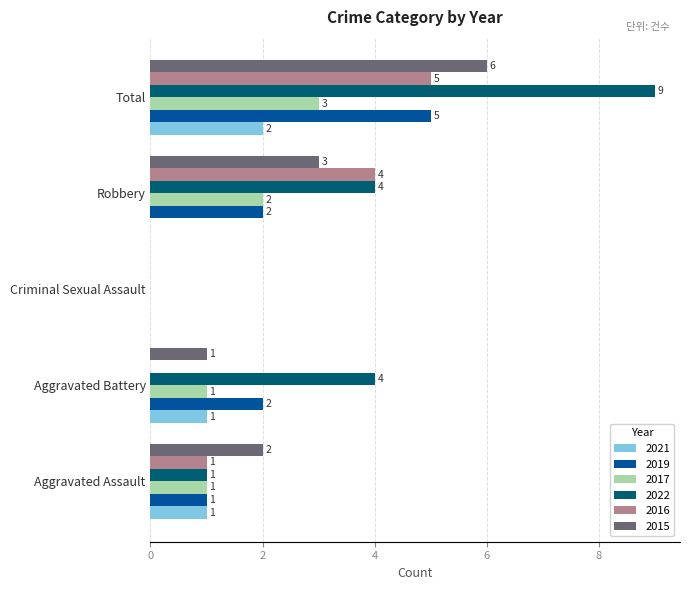

At which label is 2016 closest to 2?

Aggravated Assault